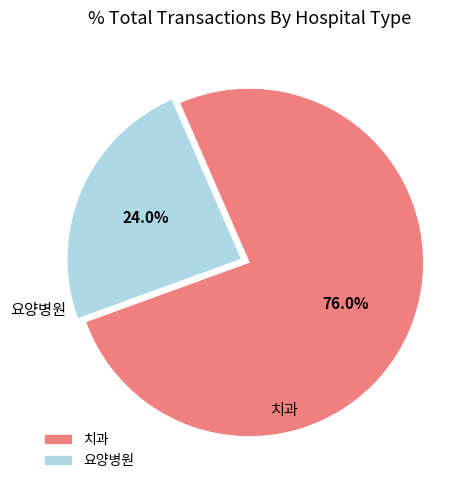

Is 치과 the majority of the pie?

Yes